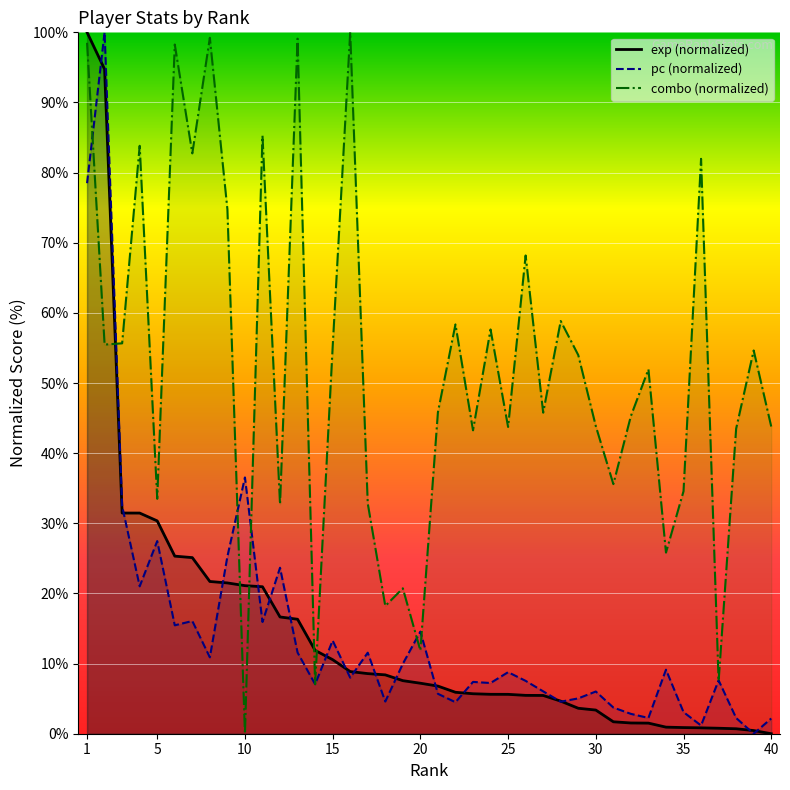

Which series ends up on top after the final intersection of combo (normalized) and pc (normalized)?

combo (normalized)